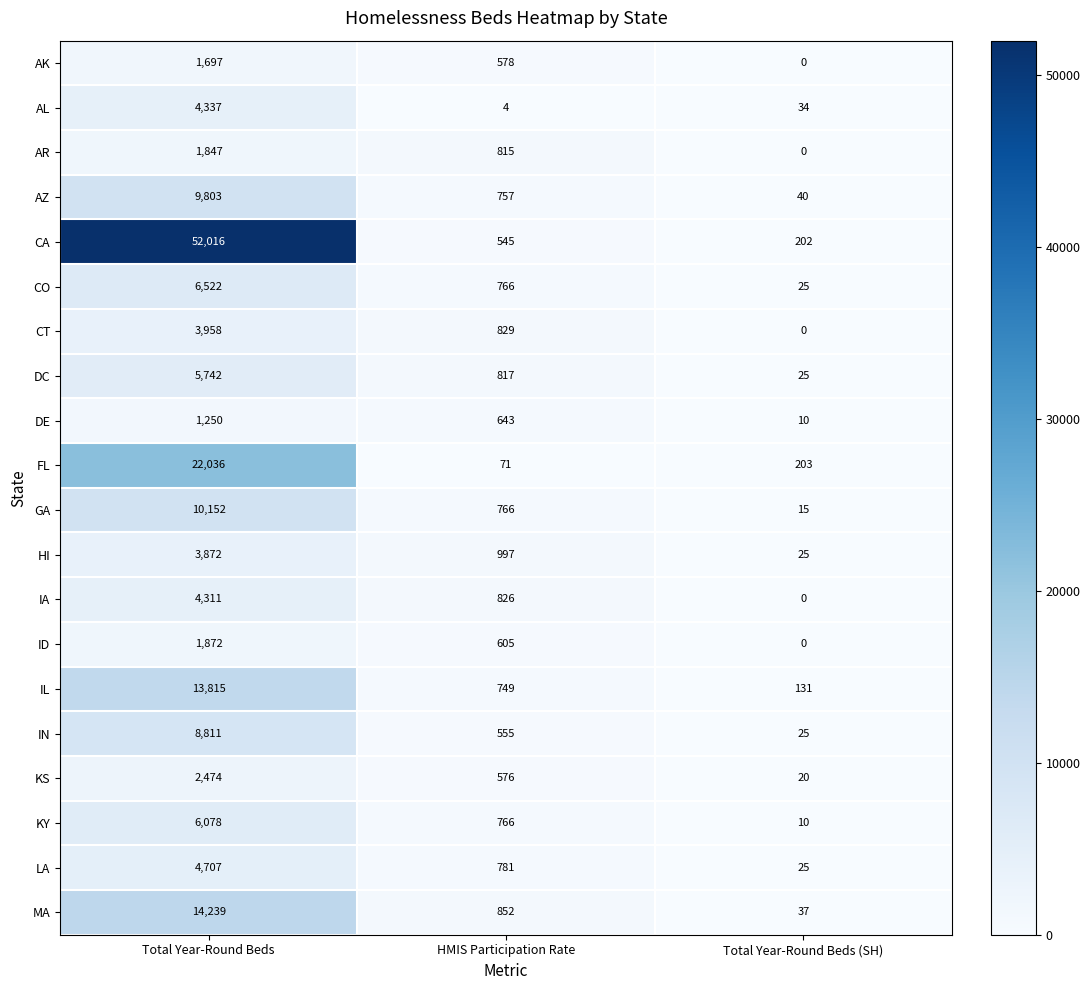

Where does the KS series first go above 576?

Total Year-Round Beds